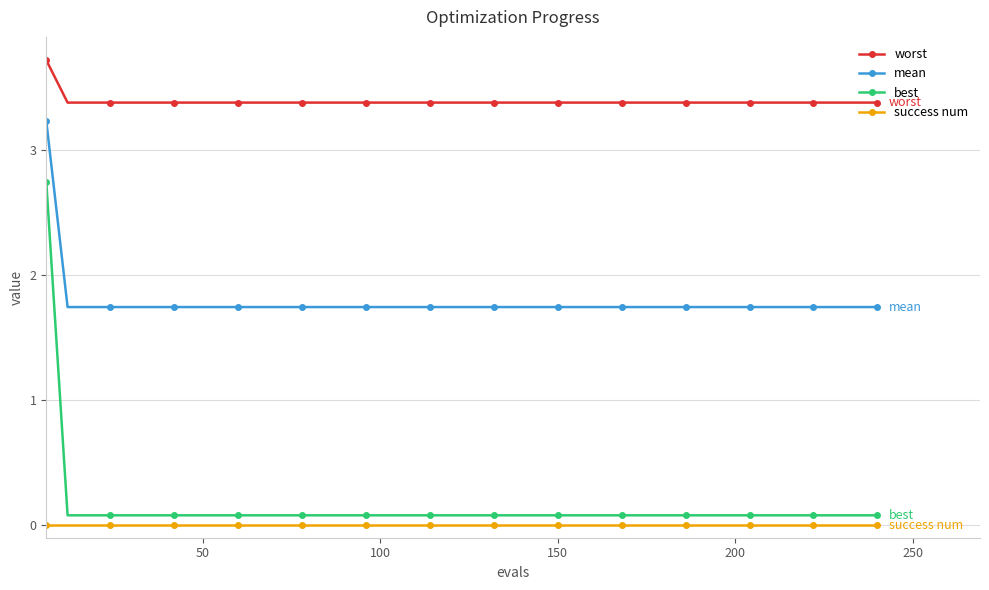

True or false: success num and mean cross at least once.

False